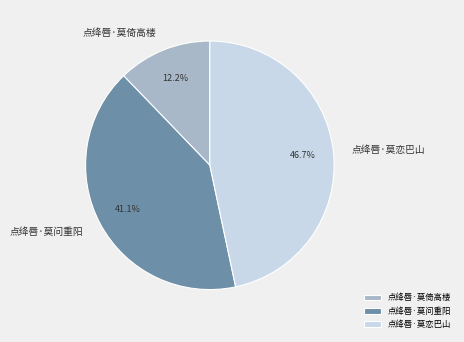

To the nearest percent, what portion does 点绛唇·莫恋巴山 represent?

47%